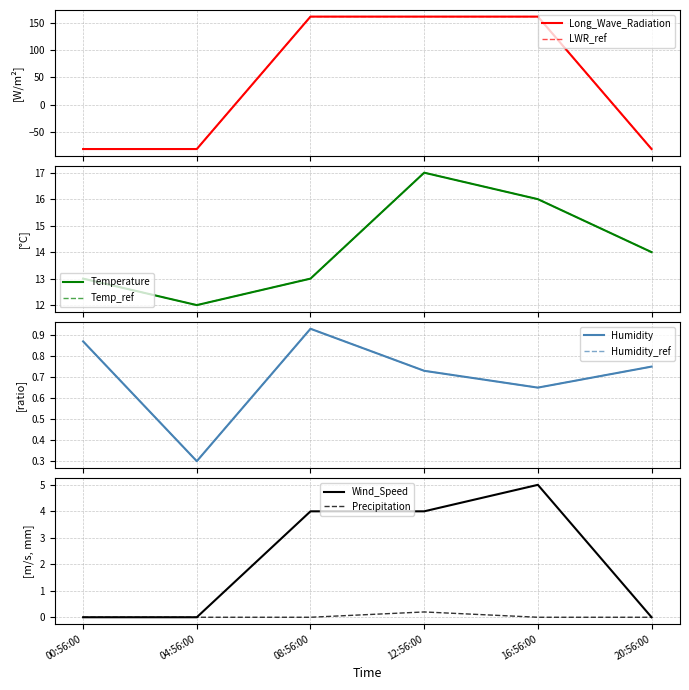

How many values in the Precipitation series exceed 0?

1